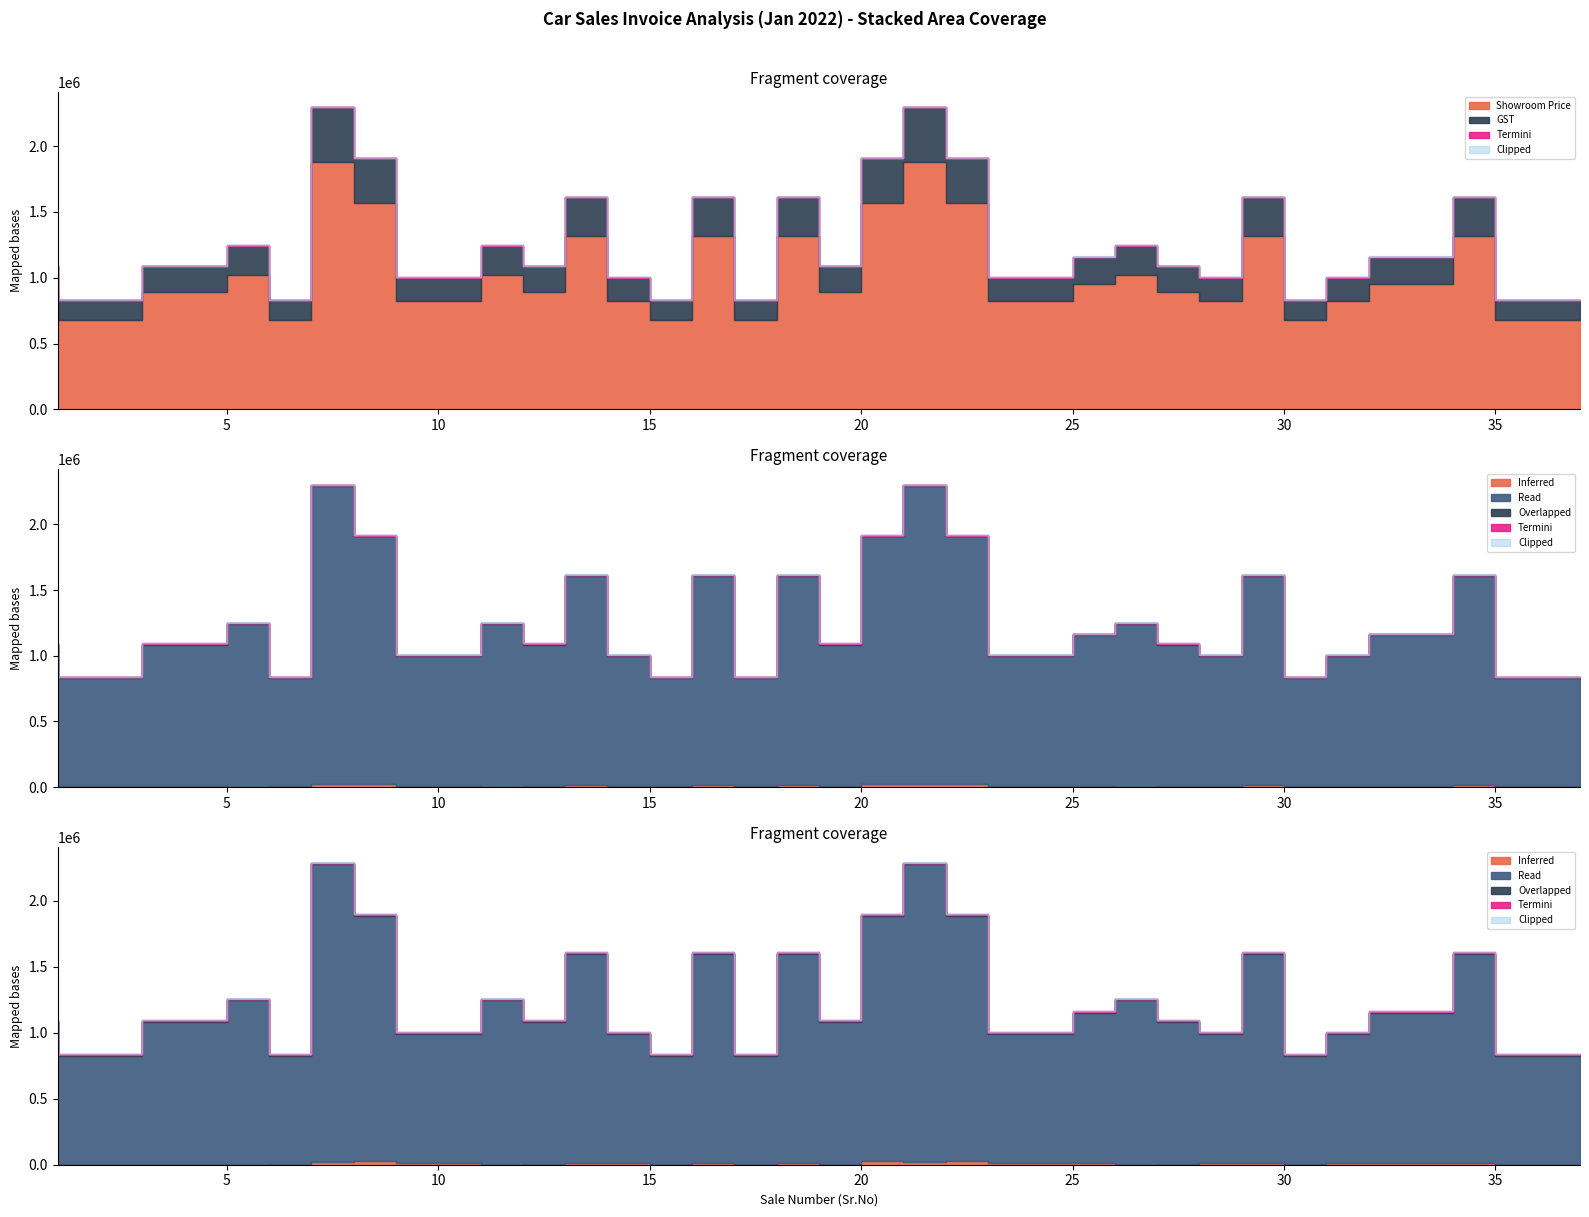

True or false: GST and Discount cross at least once.

False